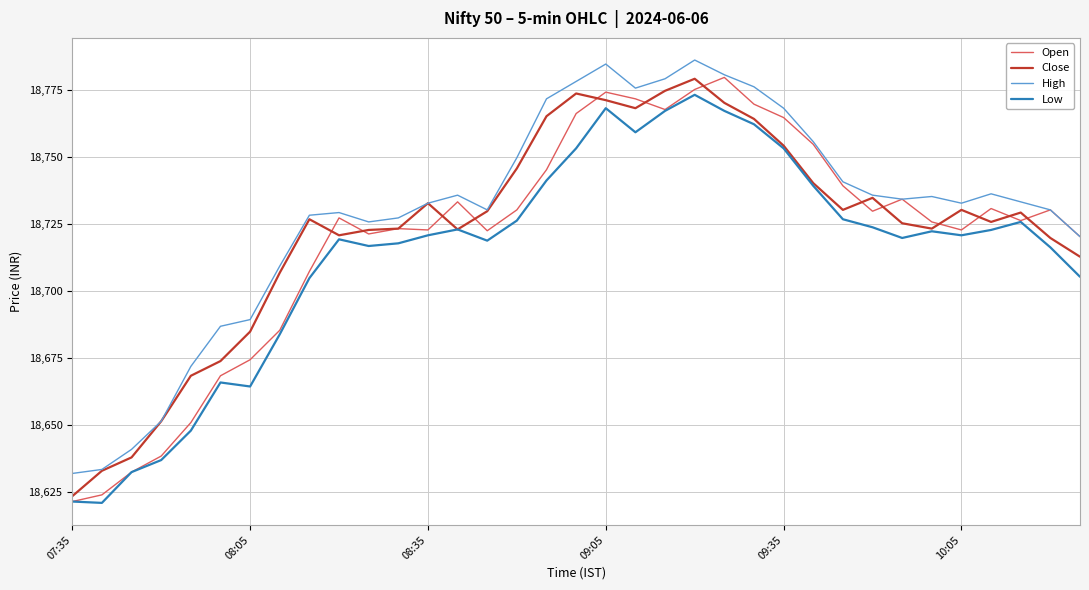

What is the minimum value for Close?

18623.3